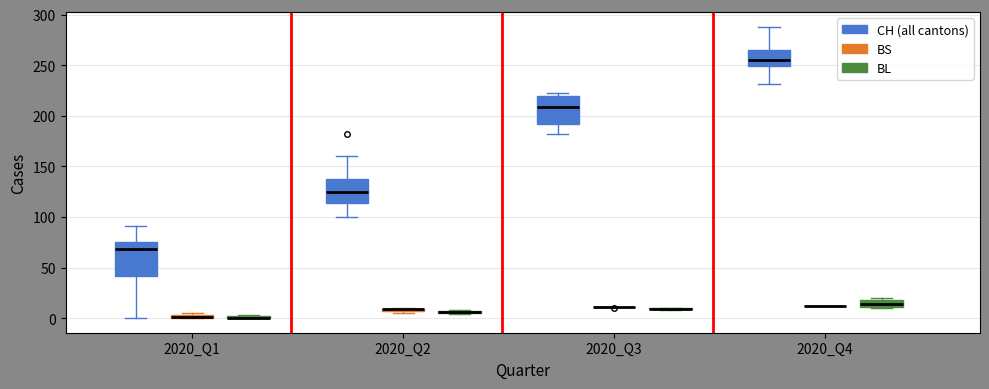

Which box is the tallest, from its lower edge to its upper edge?

2020_Q1 (CH (all cantons))